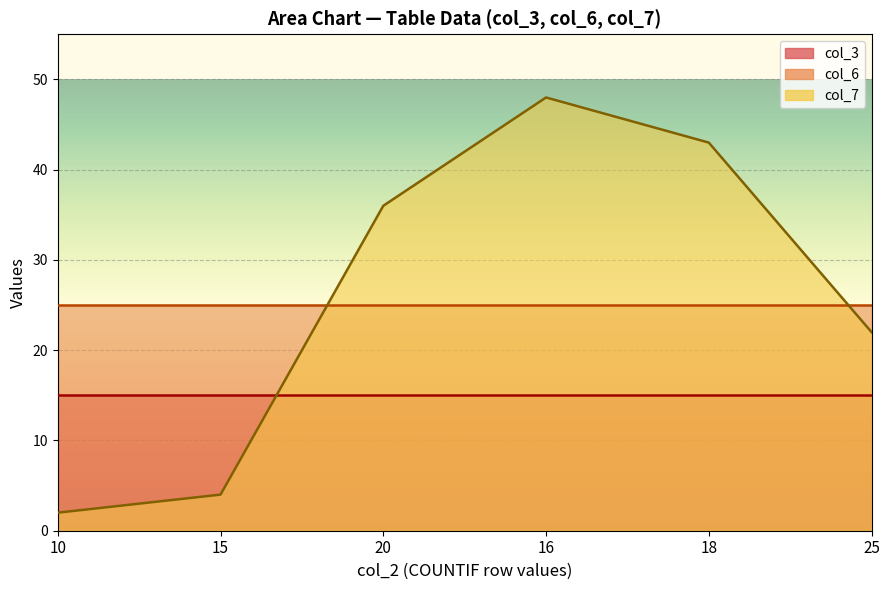

At which label is col_7 closest to 25?

10